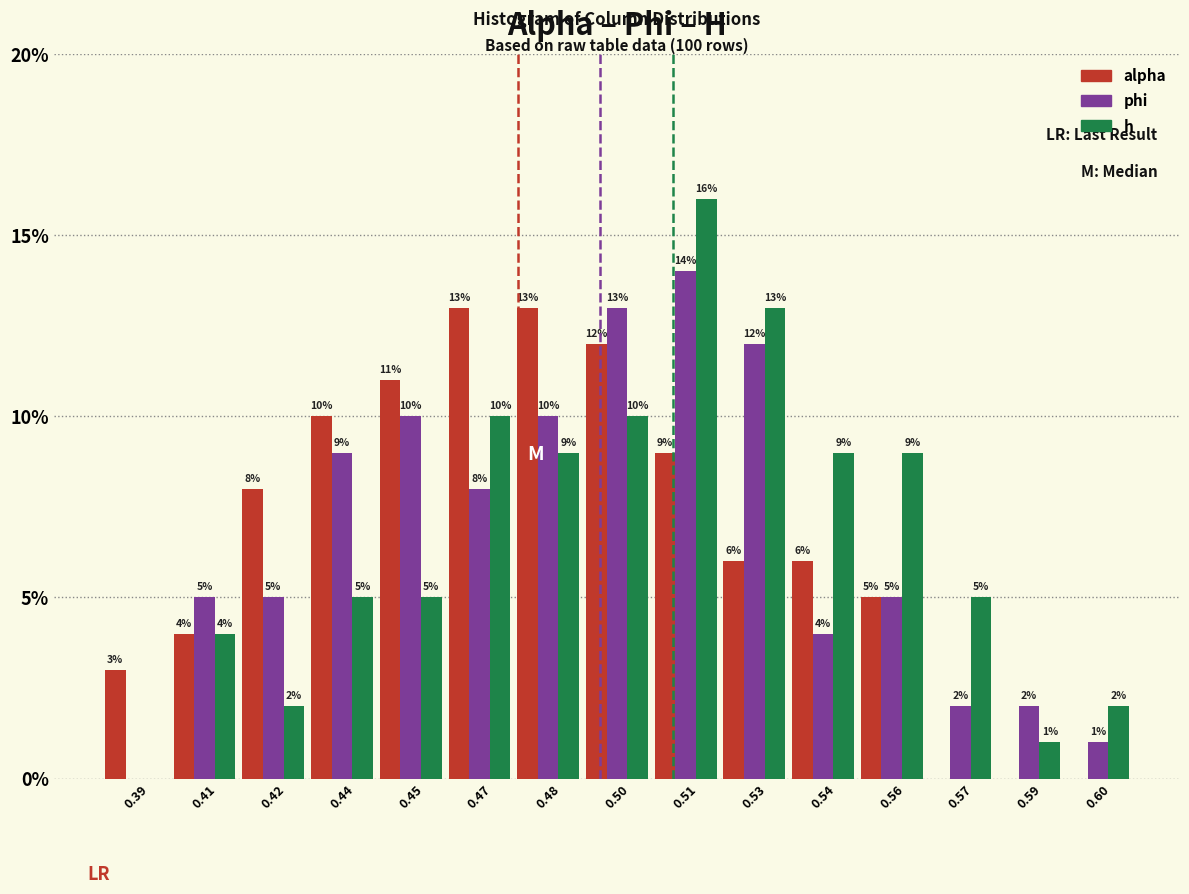

Reading right to left, what are all the values shown in this chart?

alpha: 0.60=0.0	0.59=0.0	0.57=0.0	0.56=5.0	0.54=6.0	0.53=6.0	0.51=9.0	0.50=12.0	0.48=13.0	0.47=13.0	0.45=11.0	0.44=10.0	0.42=8.0	0.41=4.0	0.39=3.0
phi: 0.60=1.0	0.59=2.0	0.57=2.0	0.56=5.0	0.54=4.0	0.53=12.0	0.51=14.0	0.50=13.0	0.48=10.0	0.47=8.0	0.45=10.0	0.44=9.0	0.42=5.0	0.41=5.0	0.39=0.0
h: 0.60=2.0	0.59=1.0	0.57=5.0	0.56=9.0	0.54=9.0	0.53=13.0	0.51=16.0	0.50=10.0	0.48=9.0	0.47=10.0	0.45=5.0	0.44=5.0	0.42=2.0	0.41=4.0	0.39=0.0